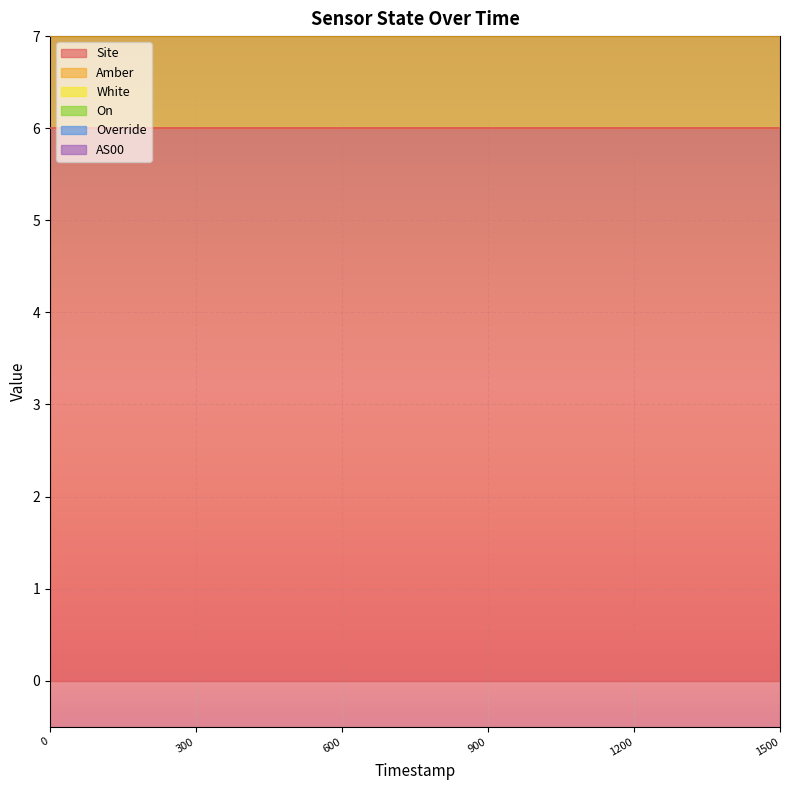

True or false: AS00 and Site cross at least once.

False